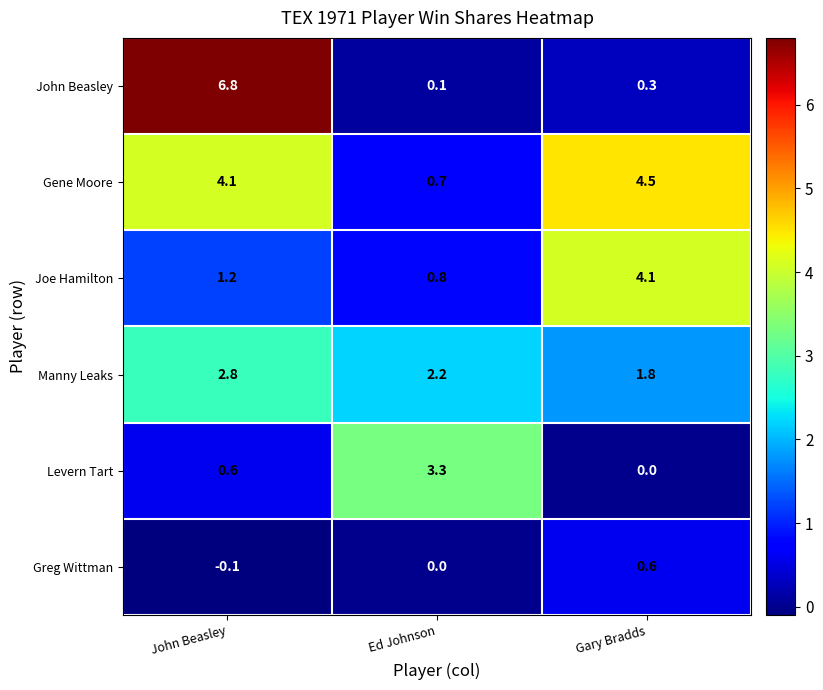

How many categories are shown in the chart?

3